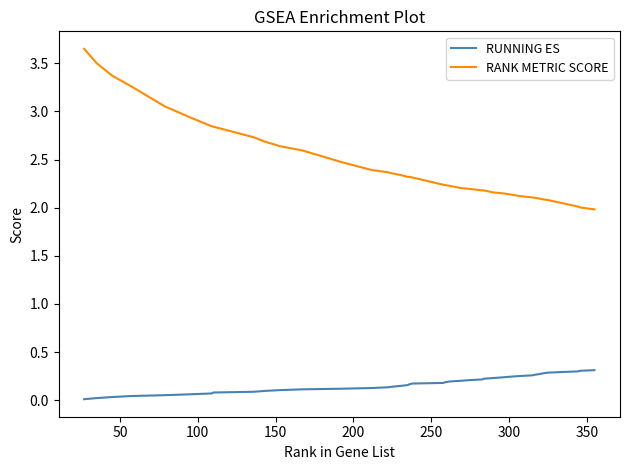

Rank the series by their maximum value, from highest to lowest.

RANK METRIC SCORE, RUNNING ES